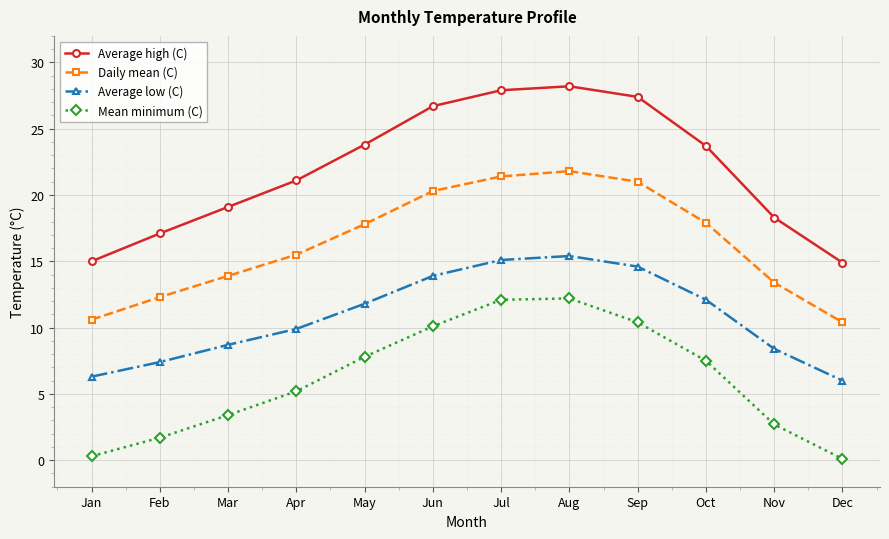

What is the sum of the Average high (C) values at Oct and Jul?

51.6